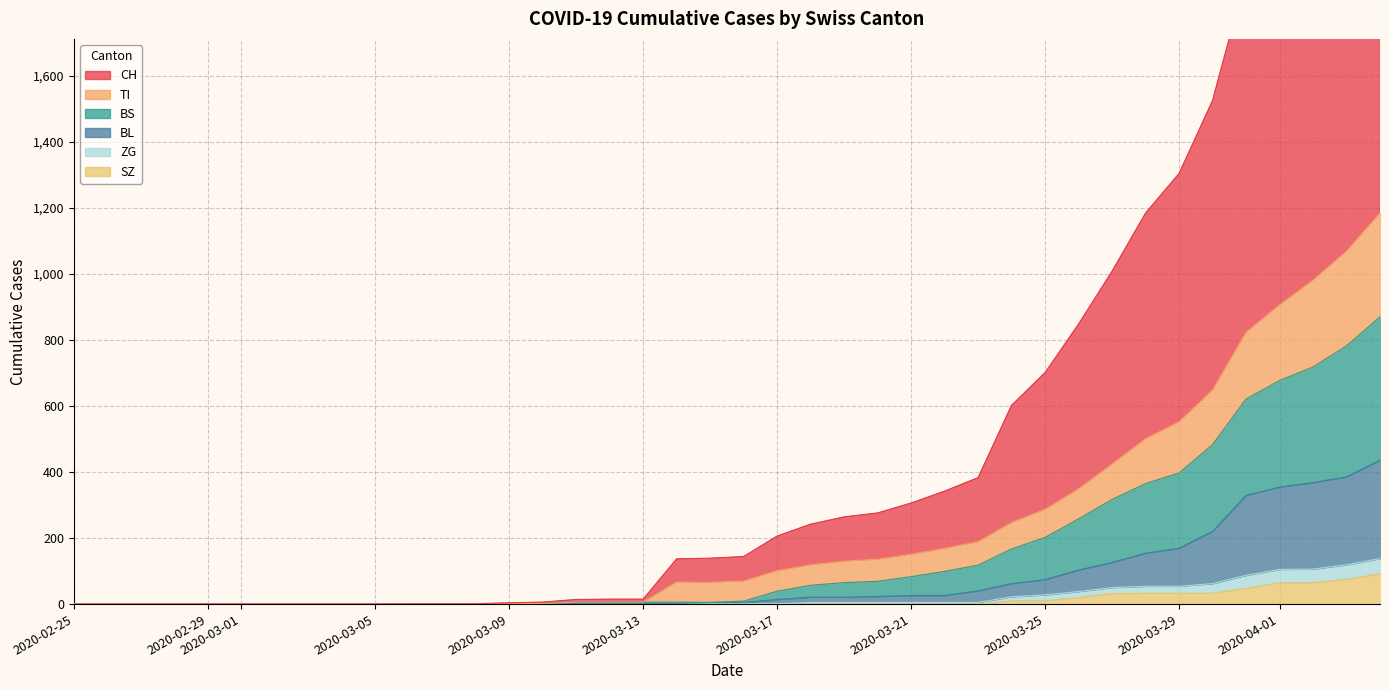

True or false: ZG and SZ cross at least once.

False